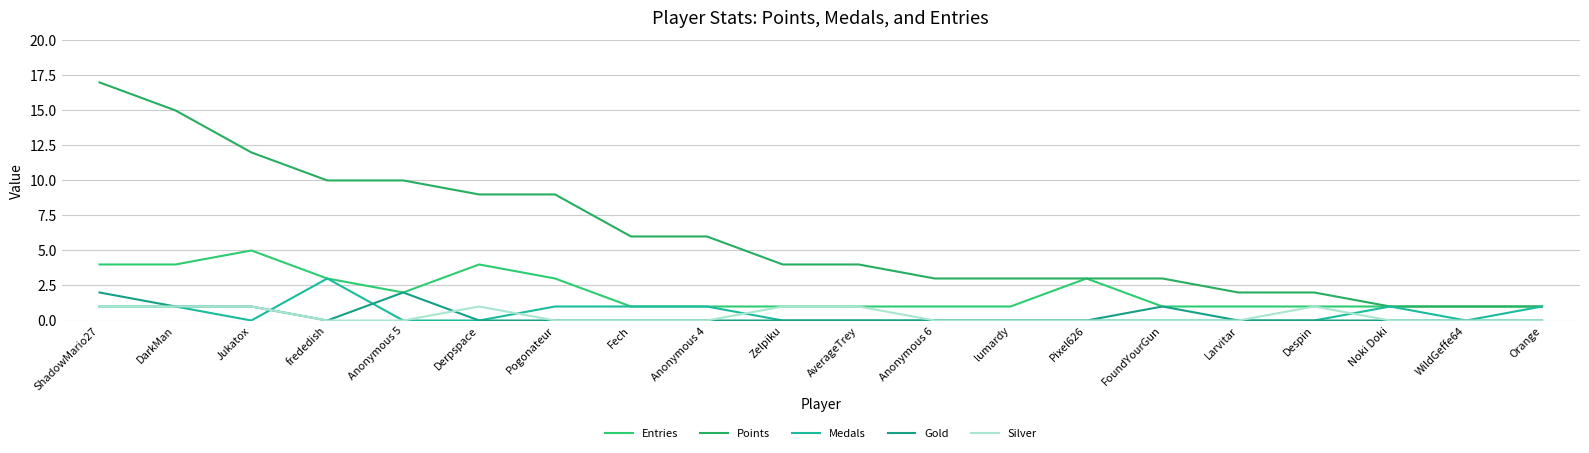

Between which two adjacent categories do Gold and Silver first intersect?

Anonymous 5 and Derpspace